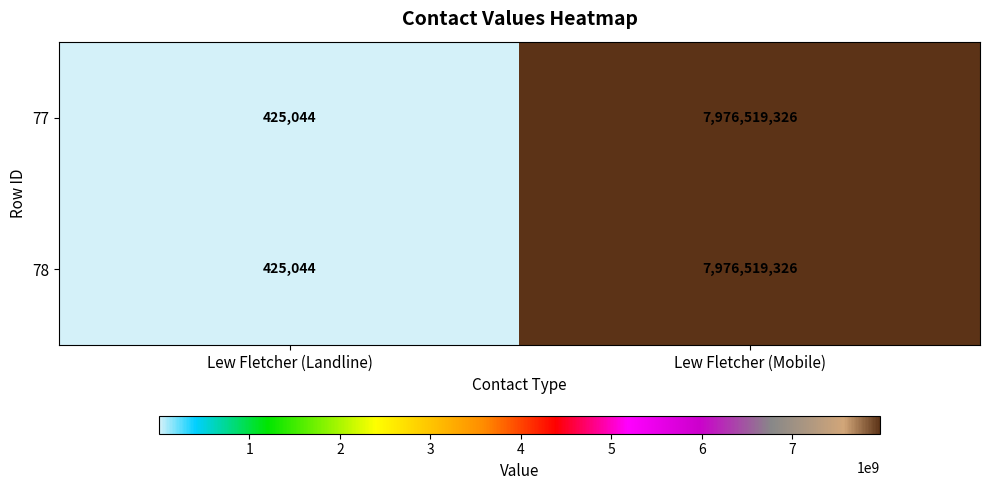

What is the average value of the 78 series?

3988472185